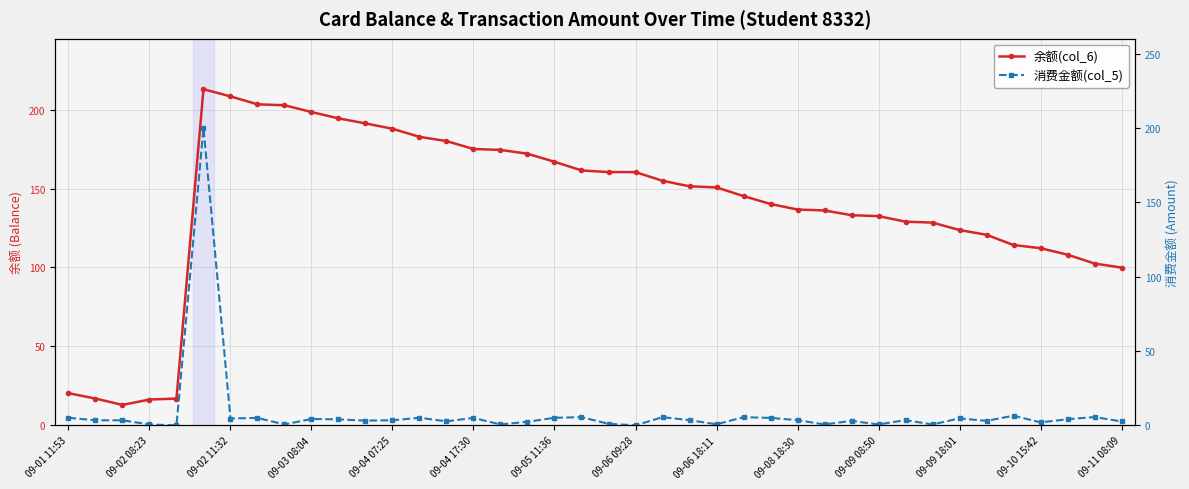

What is the value of the 余额(col_6) point at the 25th from the left?

150.7